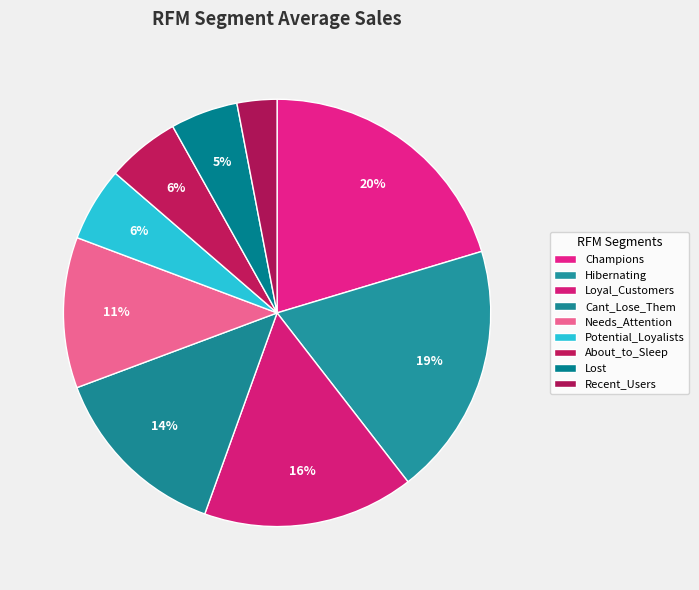

How many segments does this pie chart have?

9